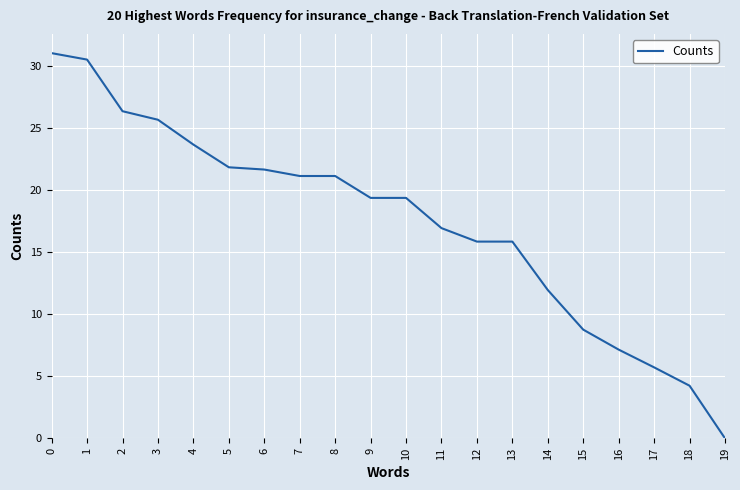

What is the change in value from 10 to 11?

-2.4